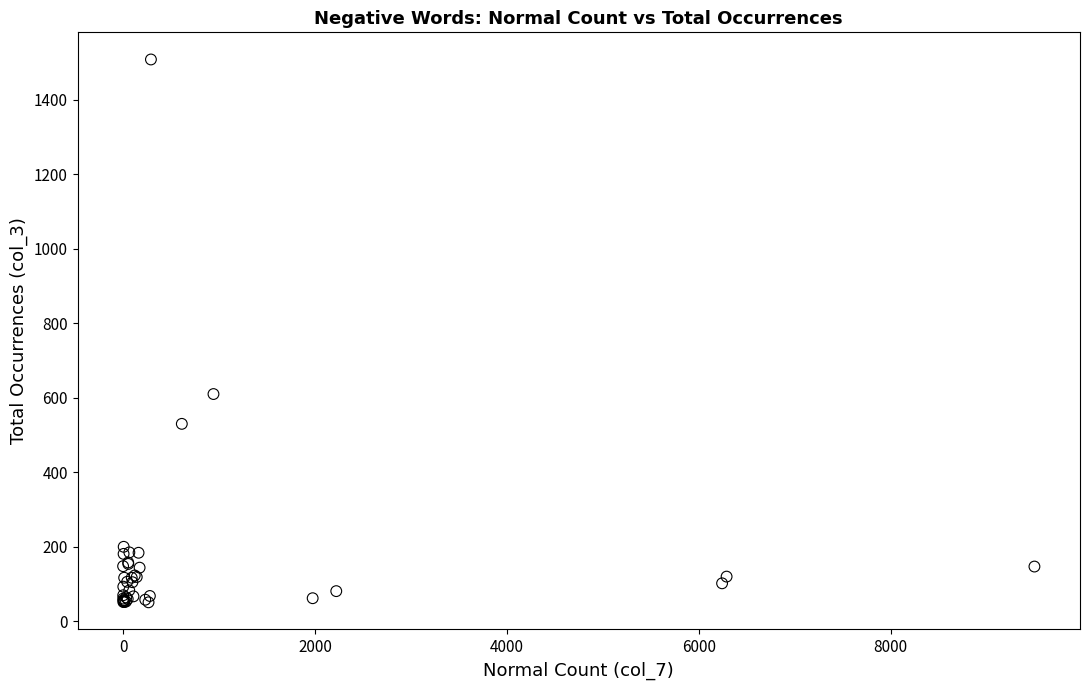

What Y value in the scatter plot is closest to 779?

610